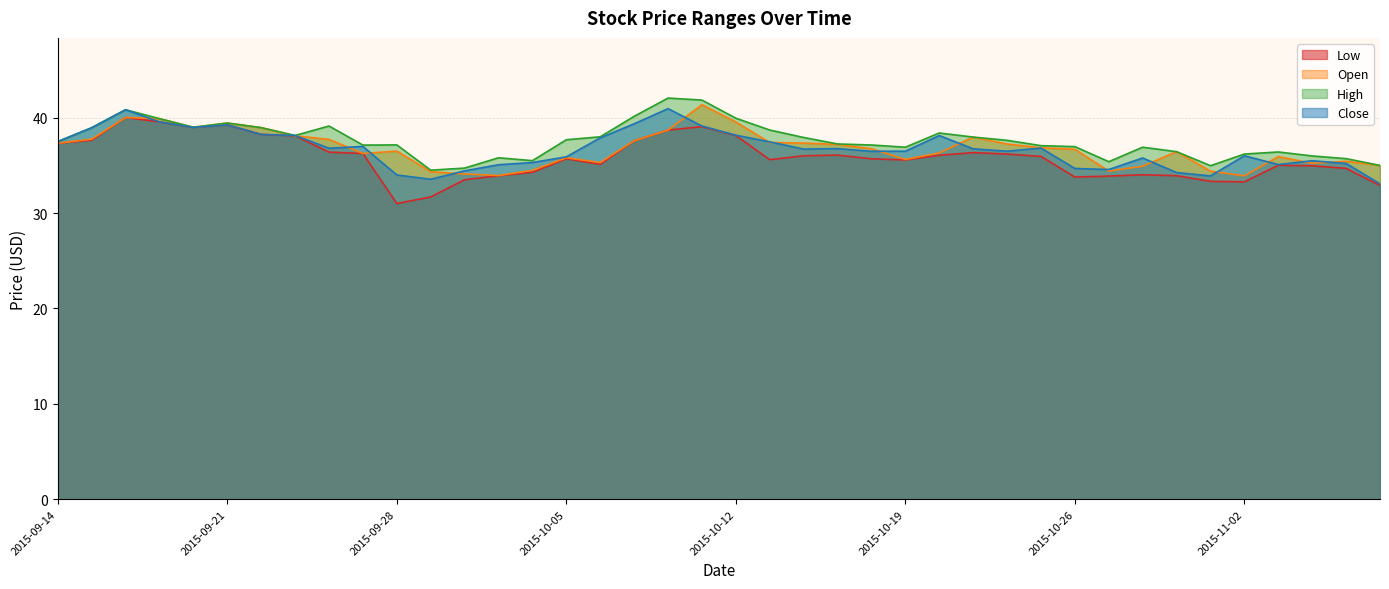

Which series has the widest spread of values?

Low